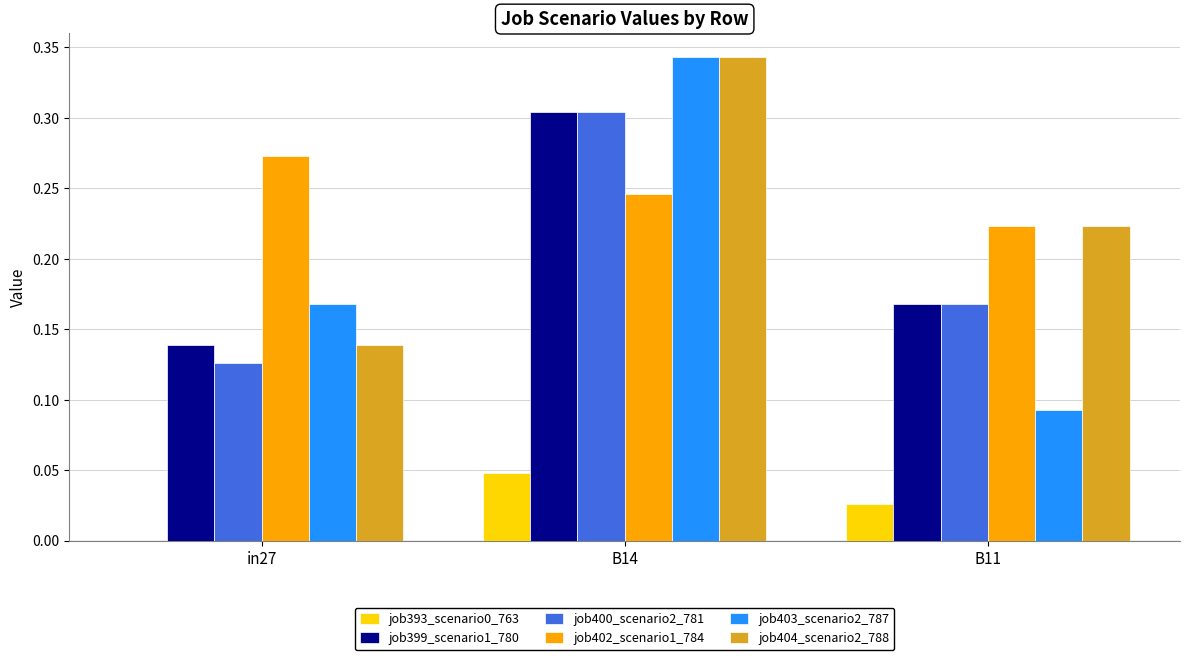

What is the sum of the job399_scenario1_780 values at B14 and B11?

0.5